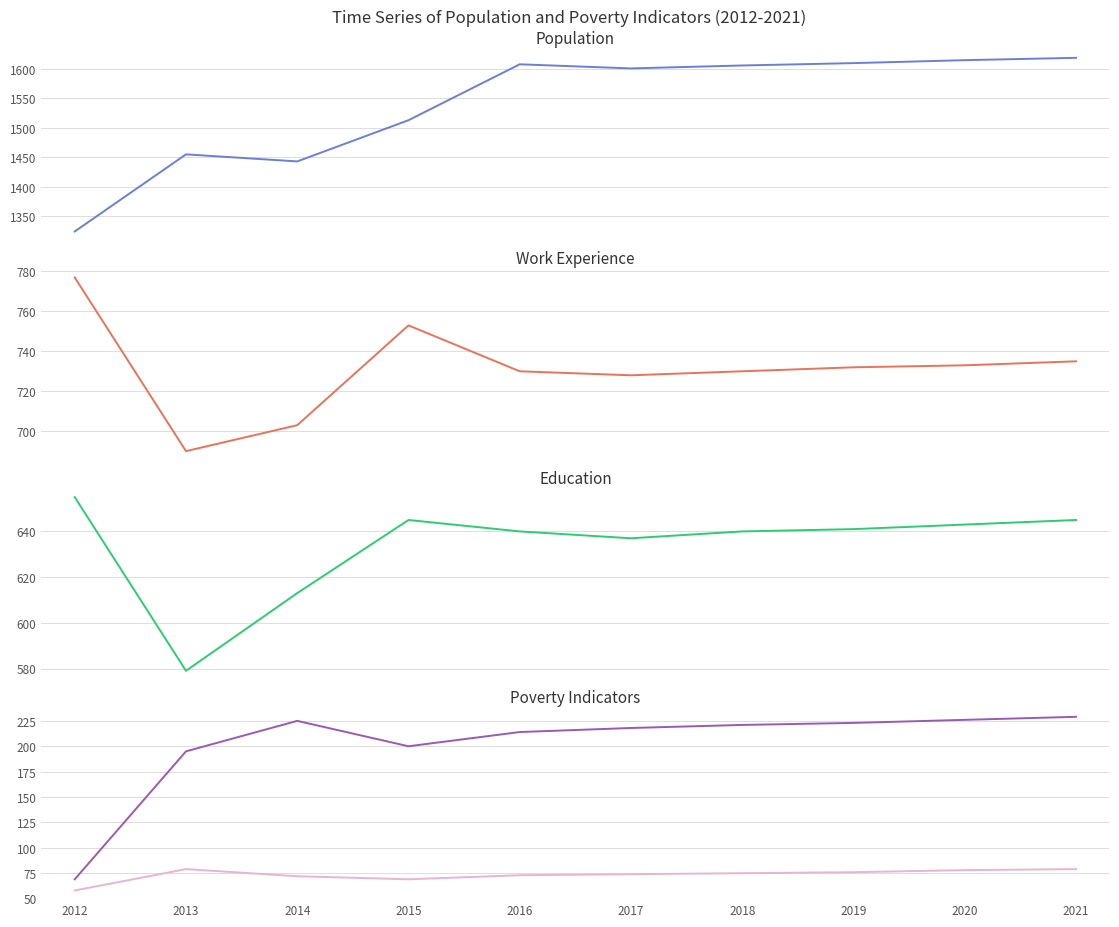

What is the smallest value displayed?

58